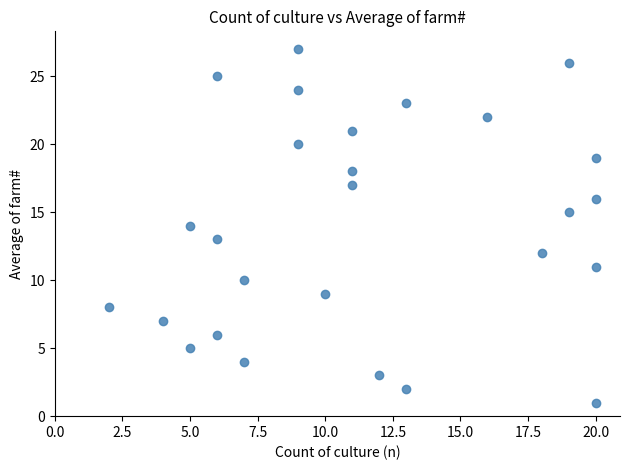

What is the range of X values (max minus min)?

18